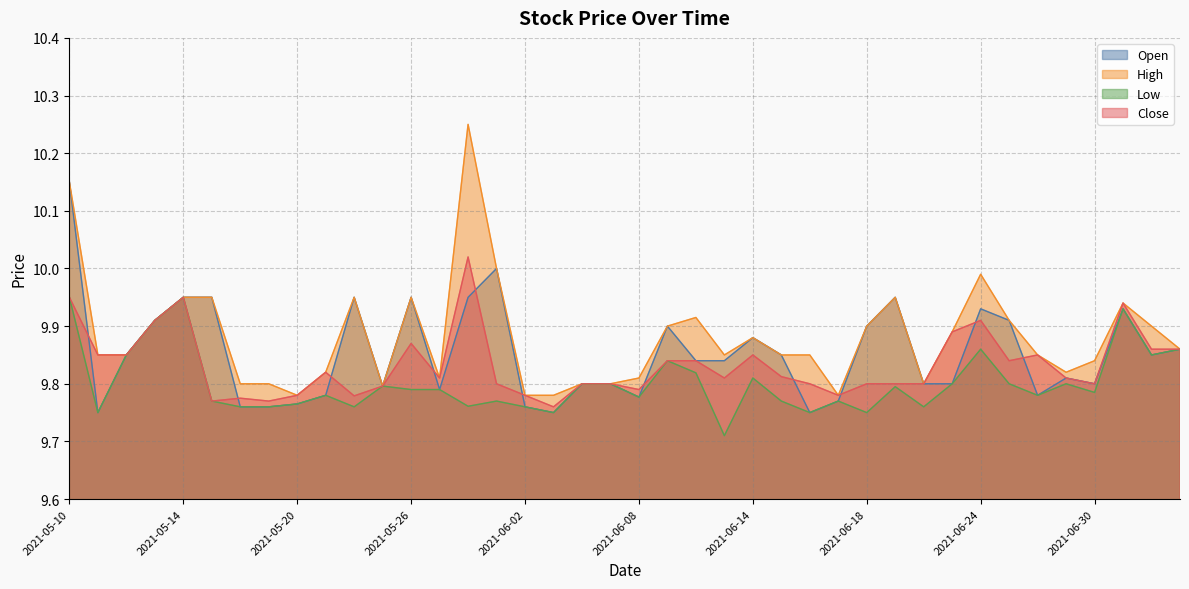

Reading left to right, transcribe all the data shown in this chart.

Open: 10.2	9.8	9.8	9.9	9.9	9.9	9.8	9.8	9.8	9.8	9.9	9.8	9.9	9.8	9.9	10.0	9.8	9.8	9.8	9.8	9.8	9.9	9.8	9.8	9.9	9.8	9.8	9.8	9.9	9.9	9.8	9.8	9.9	9.9	9.8	9.8	9.8	9.9	9.8	9.9
High: 10.2	9.8	9.8	9.9	9.9	9.9	9.8	9.8	9.8	9.8	9.9	9.8	9.9	9.8	10.2	10.0	9.8	9.8	9.8	9.8	9.8	9.9	9.9	9.8	9.9	9.8	9.8	9.8	9.9	9.9	9.8	9.9	10.0	9.9	9.8	9.8	9.8	9.9	9.9	9.9
Low: 9.9	9.8	9.8	9.9	9.9	9.8	9.8	9.8	9.8	9.8	9.8	9.8	9.8	9.8	9.8	9.8	9.8	9.8	9.8	9.8	9.8	9.8	9.8	9.7	9.8	9.8	9.8	9.8	9.8	9.8	9.8	9.8	9.9	9.8	9.8	9.8	9.8	9.9	9.8	9.9
Close: 9.9	9.8	9.8	9.9	9.9	9.8	9.8	9.8	9.8	9.8	9.8	9.8	9.9	9.8	10.0	9.8	9.8	9.8	9.8	9.8	9.8	9.8	9.8	9.8	9.8	9.8	9.8	9.8	9.8	9.8	9.8	9.9	9.9	9.8	9.8	9.8	9.8	9.9	9.9	9.9